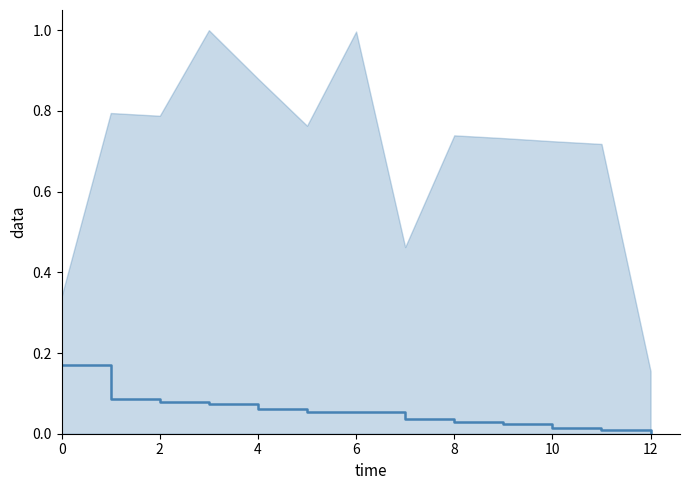

What is the average value?

0.1